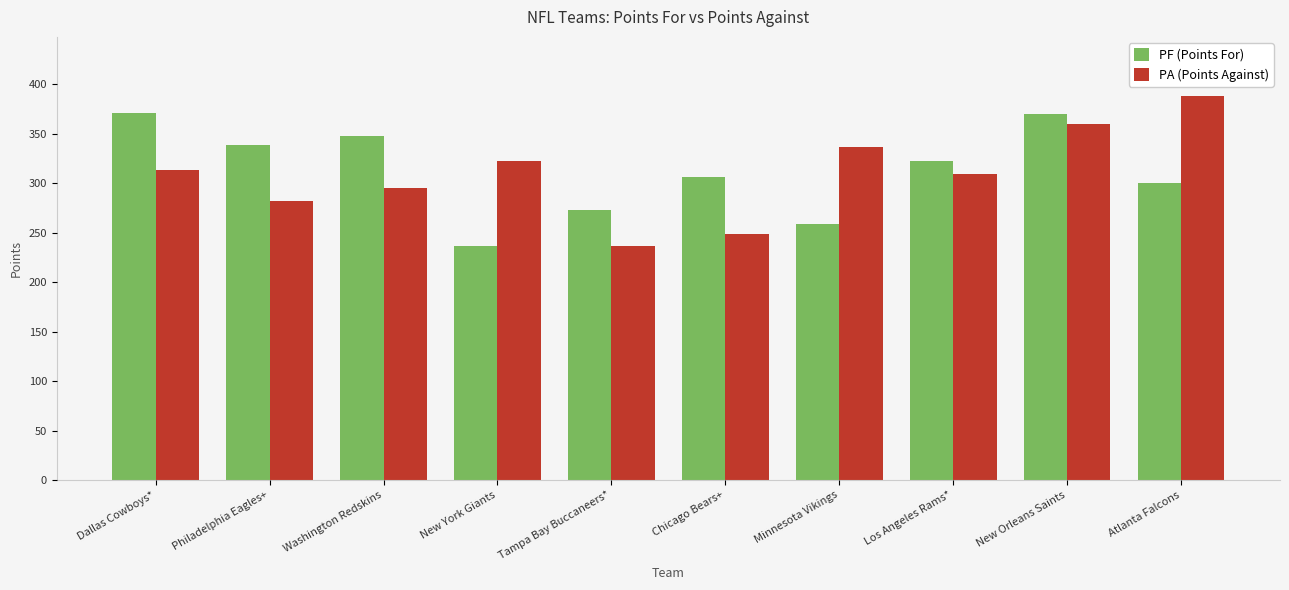

Which category has the highest value across all series?

Atlanta Falcons